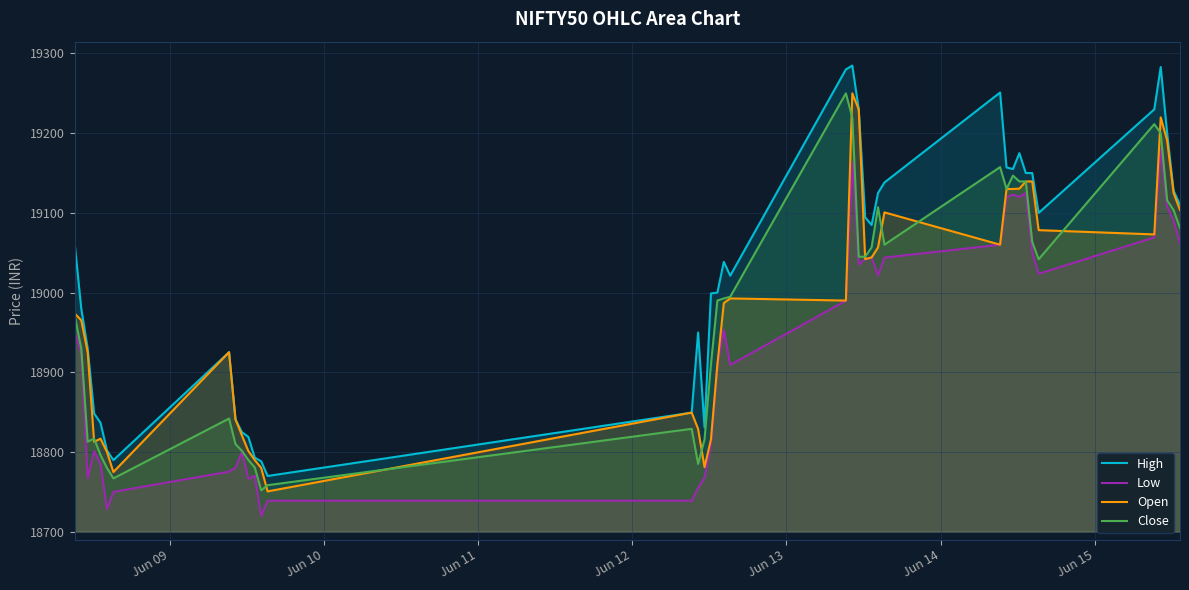

Which series has the widest spread of values?

High